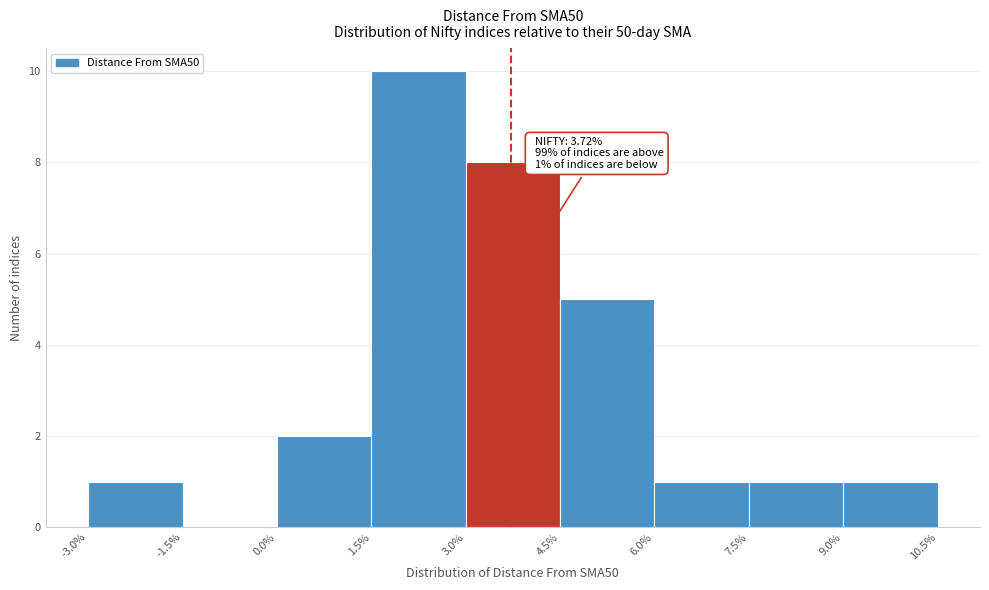

Which range on the x-axis has the tallest bar?

1.5% to 3.0%